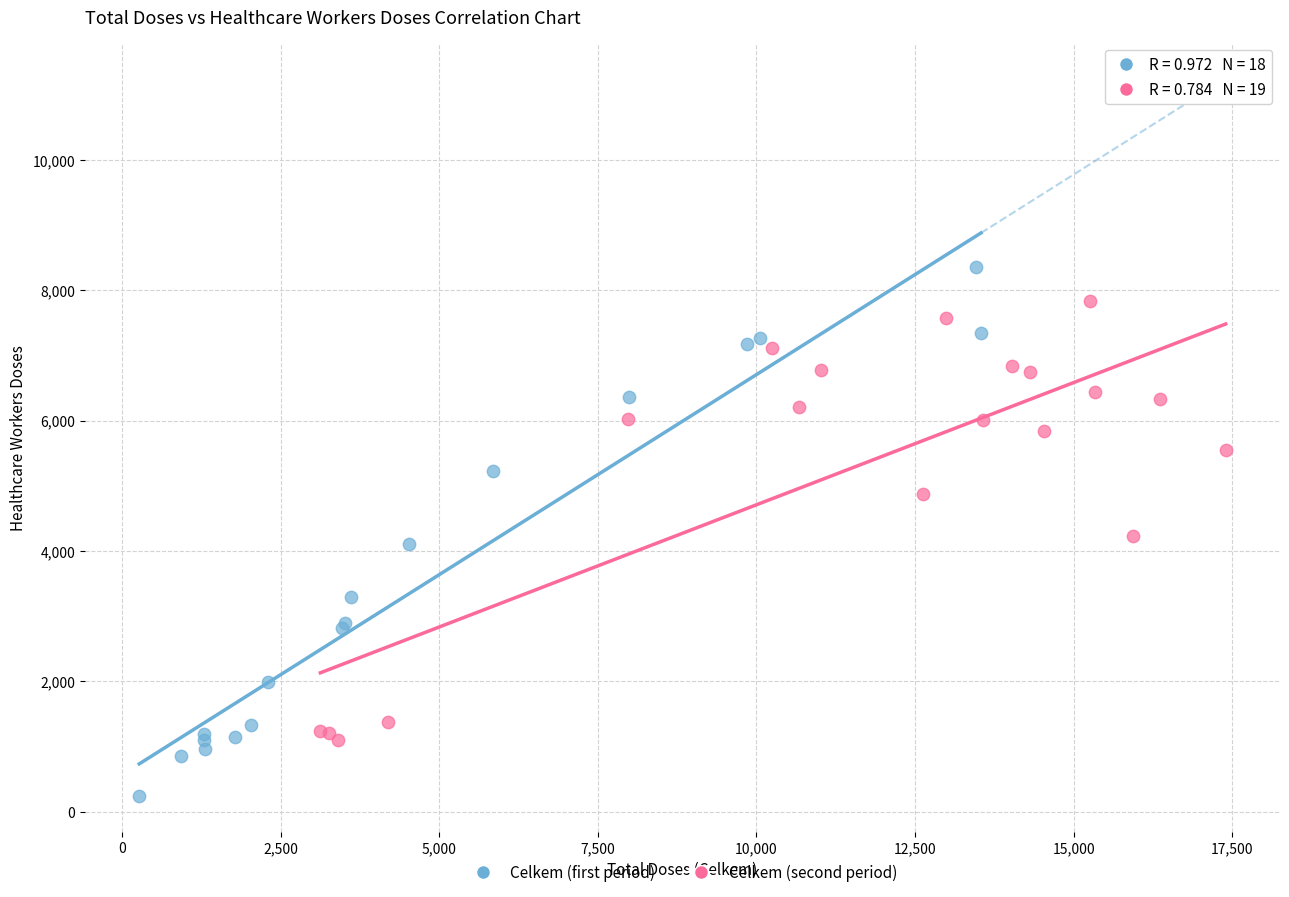

Which series has the largest Y range (max minus min)?

Celkem (first period)